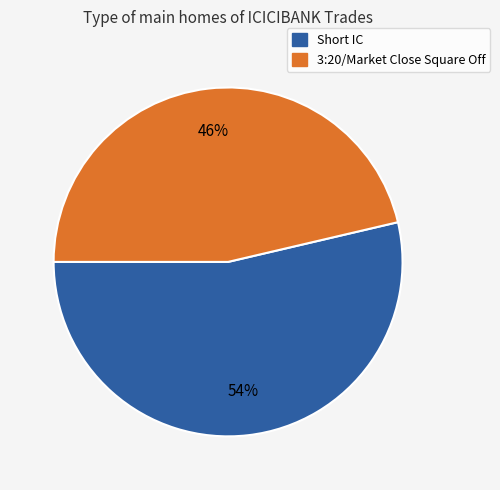

Combined, do 3:20/Market Close Square Off and Short IC account for over 50%?

Yes